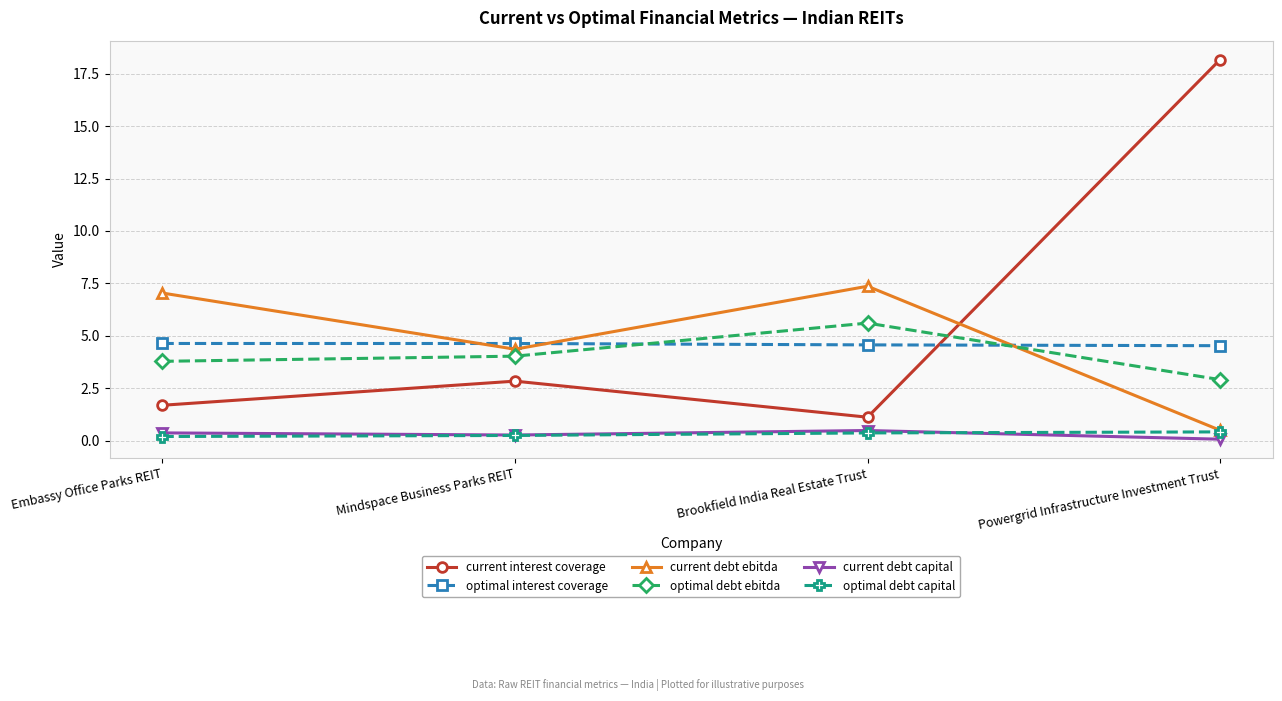

Count the number of categories in the chart.

4